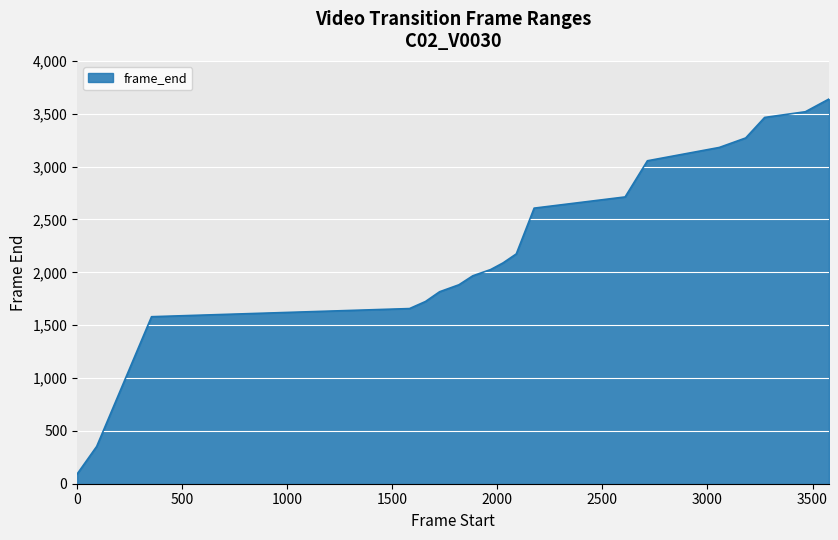

What is the greatest value displayed?

3639